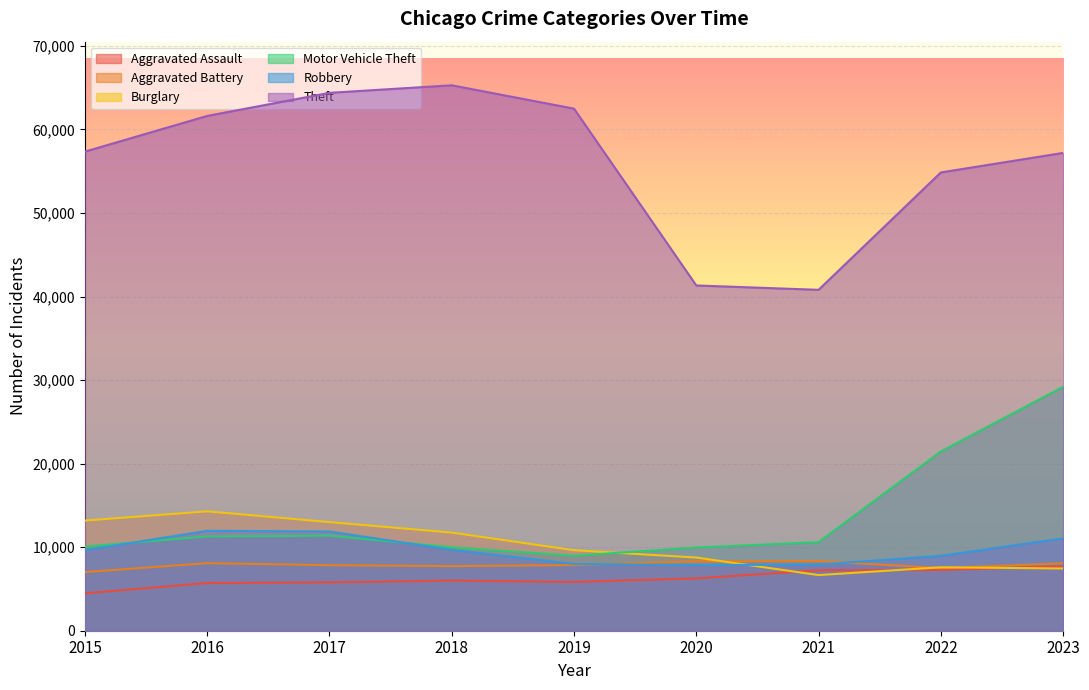

What is the total value across all series at 2023?

120674